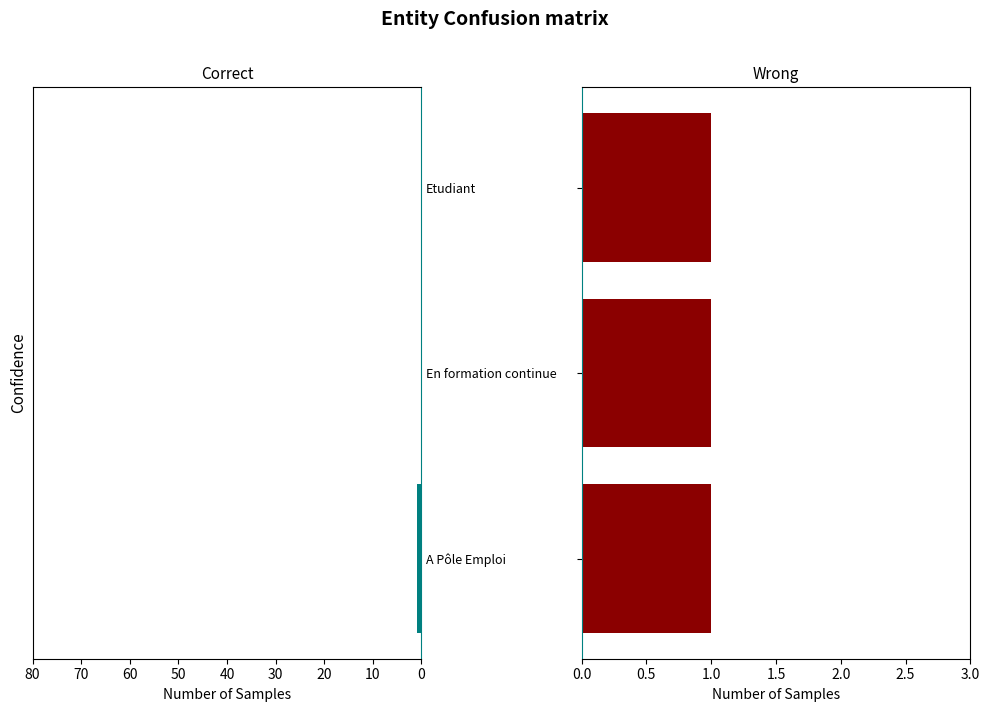

Is it true that Wrong equals 1.4 at 20?

False